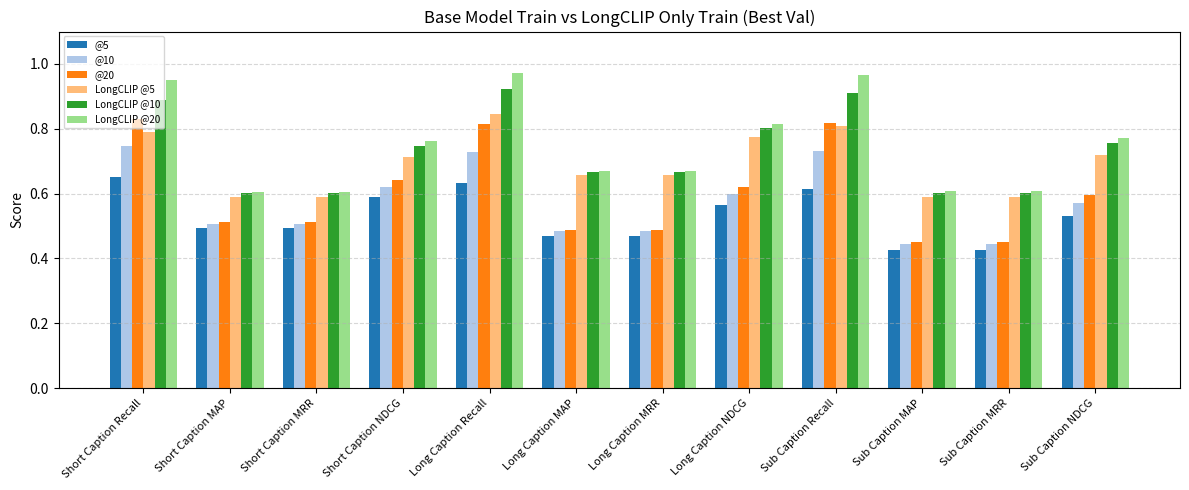

Which series changed the most between Long Caption NDCG and Sub Caption MAP?

LongCLIP @20